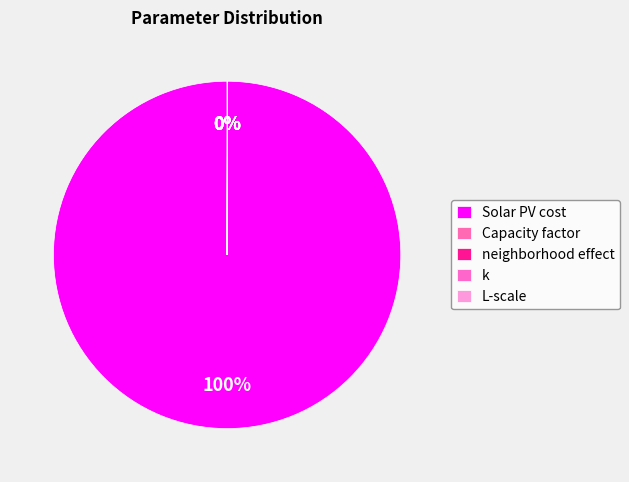

How much of the chart is everything except k?

100.0%